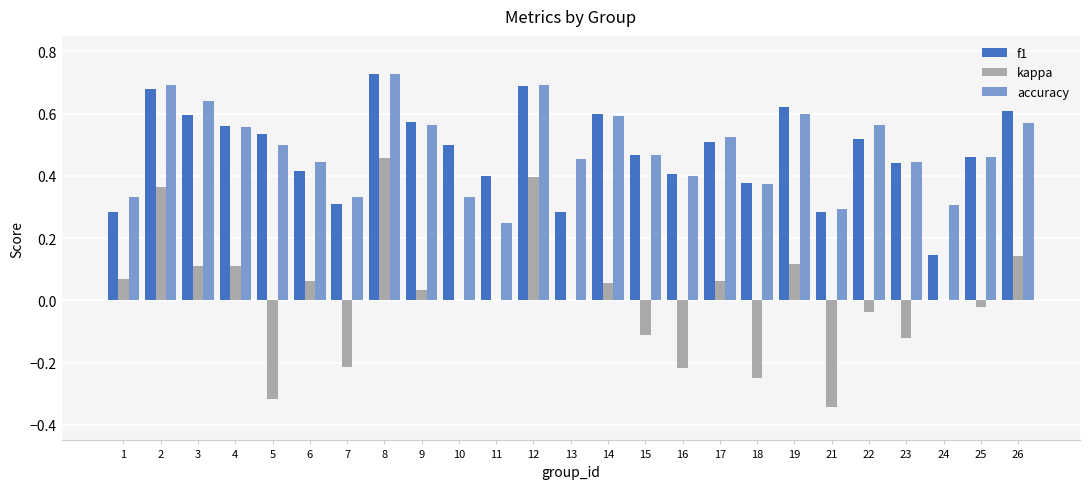

True or false: f1 has a value of 0.2 at 18.

False